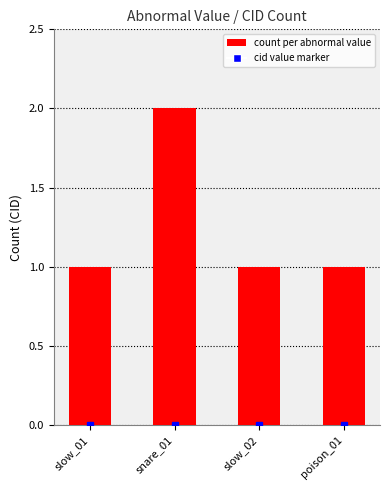

The value at poison_01 is 0. True or false?

False